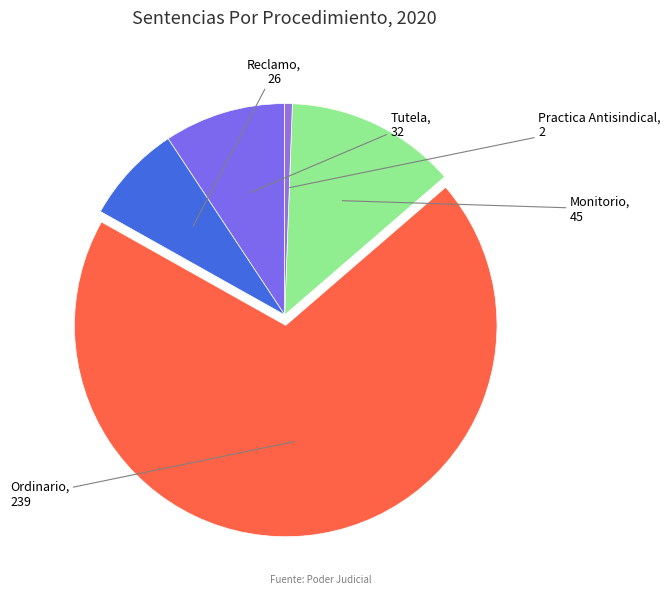

Which slice is the smallest?

Practica Antisindical